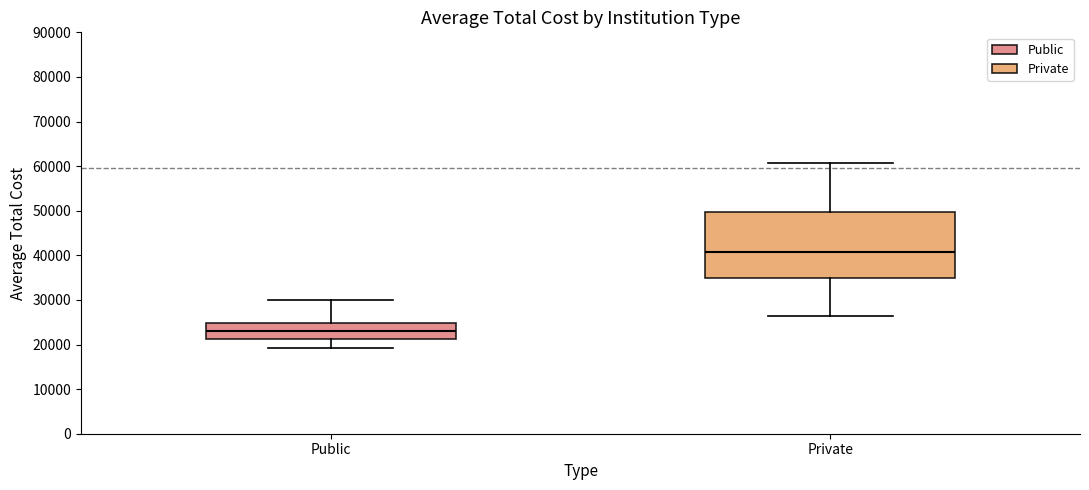

Where does the median line of the box for Private sit on the y-axis? The values are not printed on the chart, so give them approximately, as read against the axis.

41000